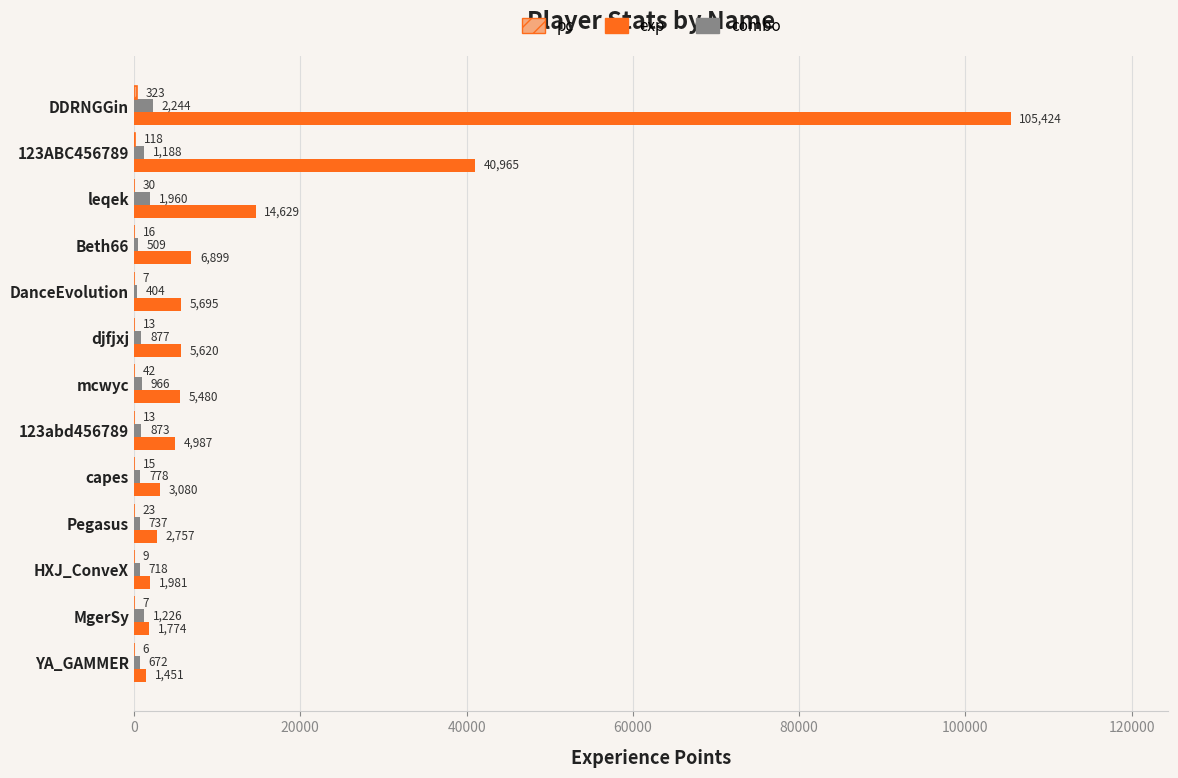

What is the sum of all combo values?

13152